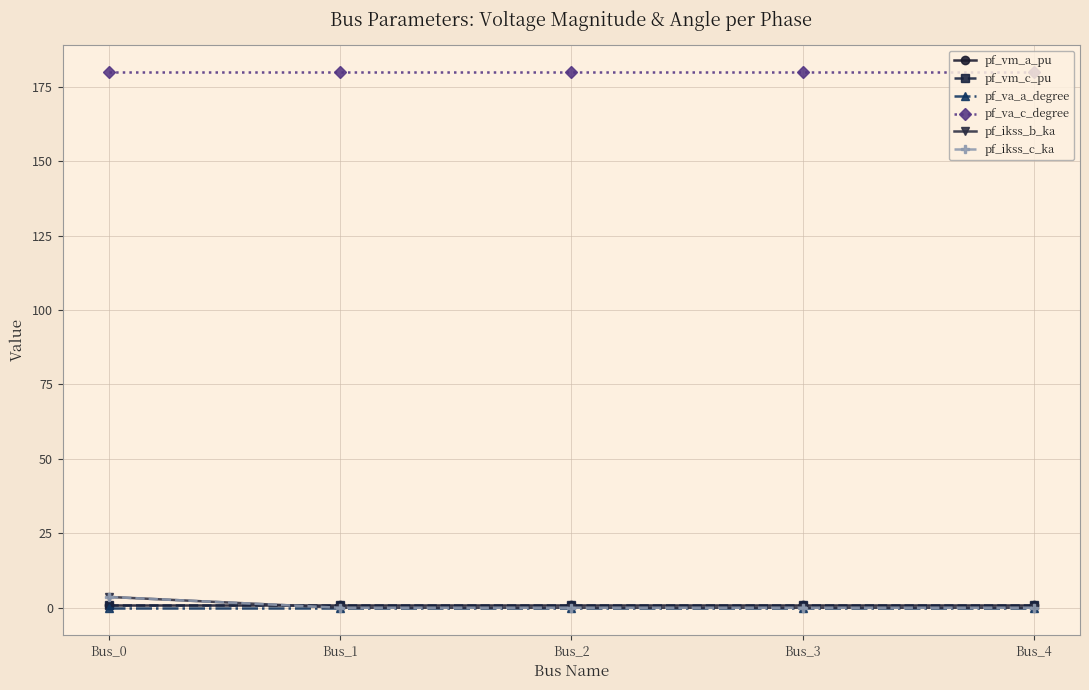

How many lines are shown in the chart?

6